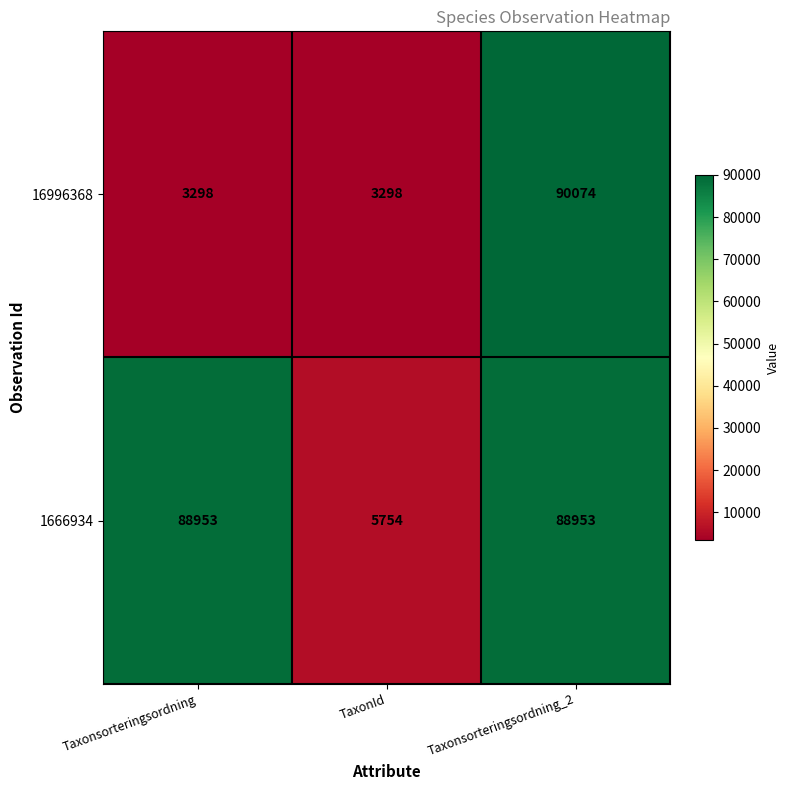

What is the lowest value of the 1666934 series?

5754